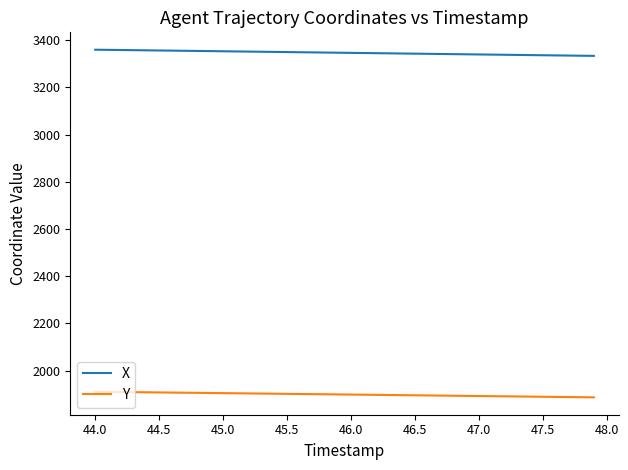

What is the maximum value for Y?

1910.2